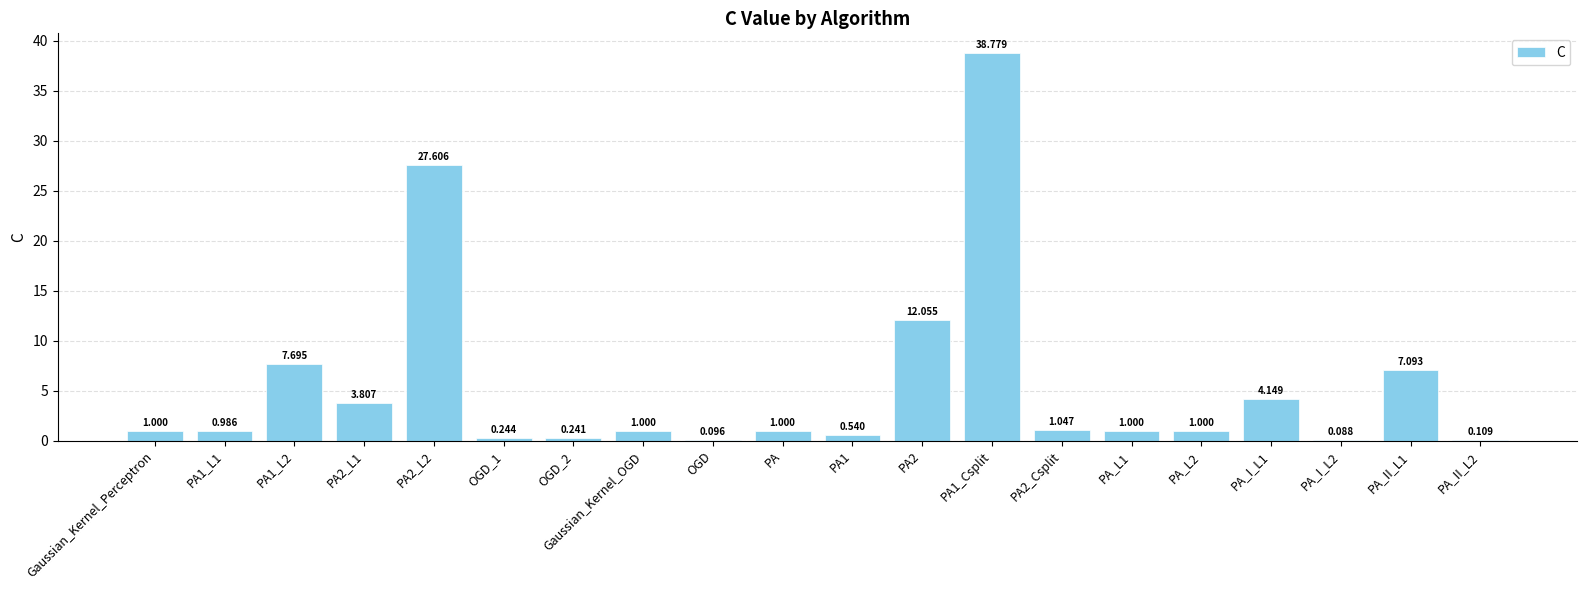

What position from the left is PA2_L1?

4